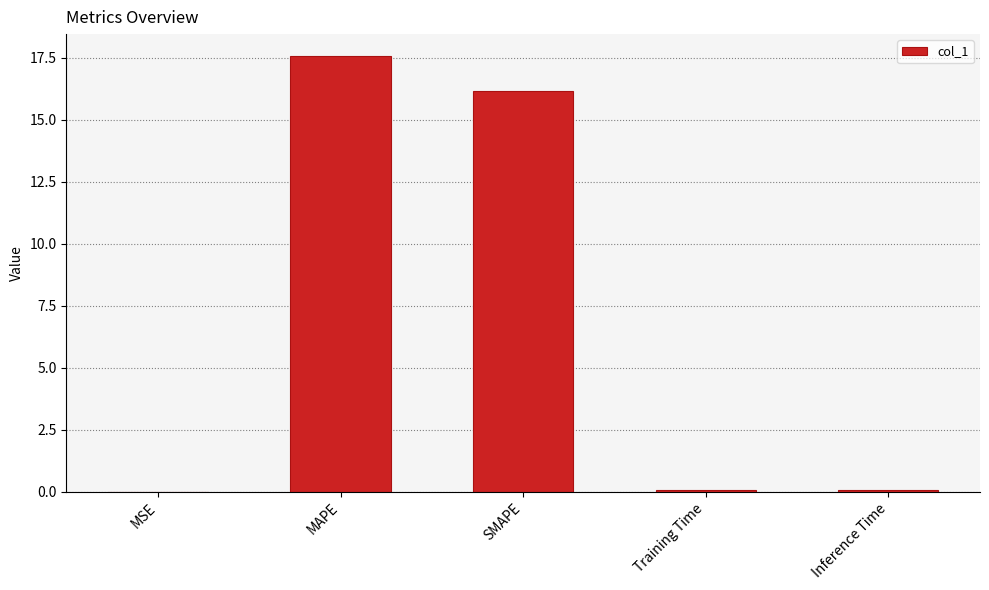

What is the sum of the values at SMAPE and MAPE?

33.7